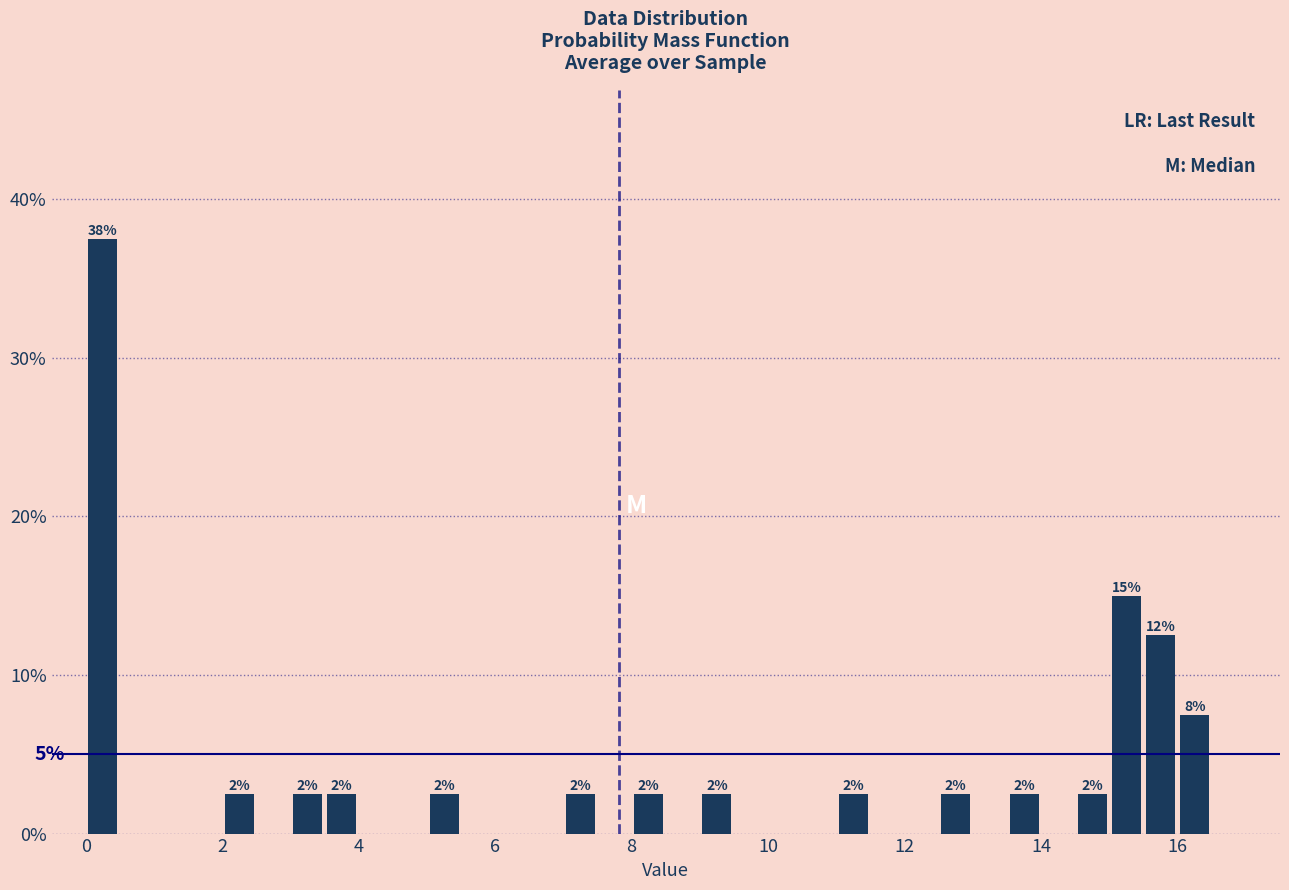

Around what value on the x-axis is the tallest bar? Give the approximate position of its centre, as read against the axis.

0.2